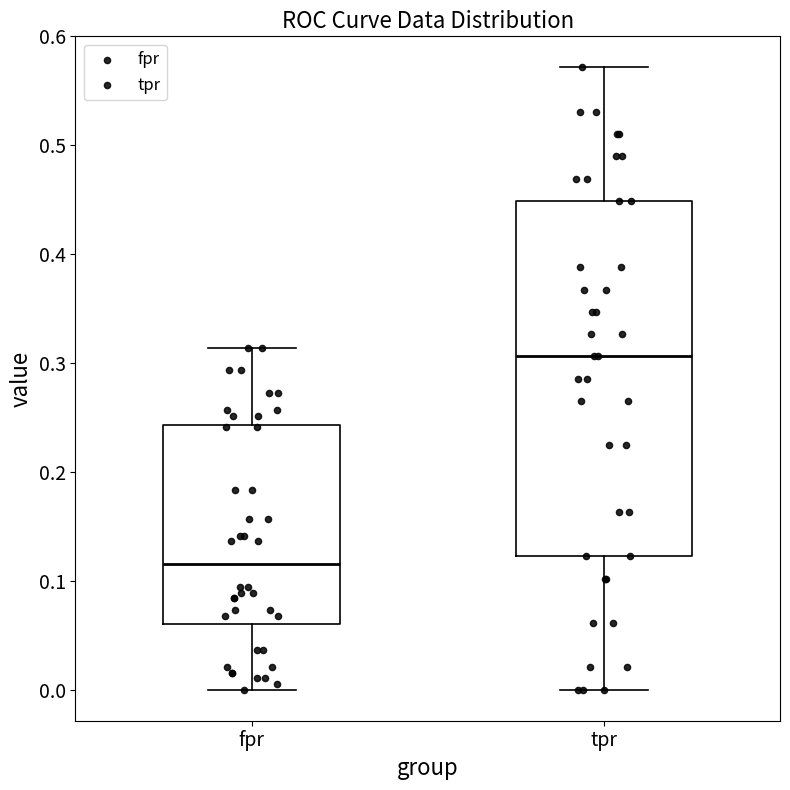

Where does the upper whisker of the box for tpr end on the y-axis? The values are not printed on the chart, so give them approximately, as read against the axis.

0.57